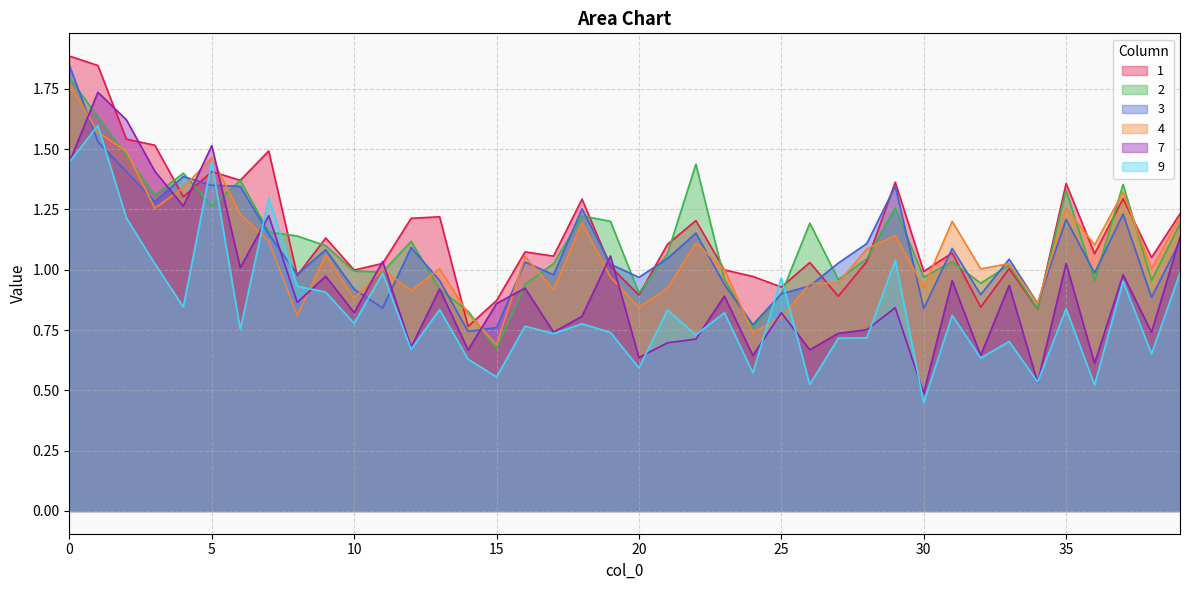

Which series has the widest spread of values?

7